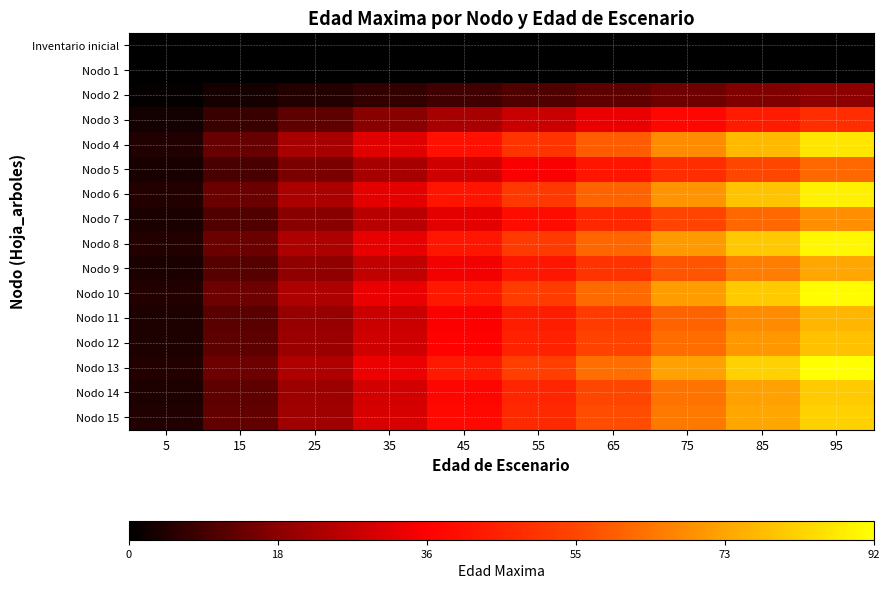

At 35, list the series in order from smallest to largest.

Inventario inicial, Nodo 1, Nodo 2, Nodo 3, Nodo 5, Nodo 7, Nodo 9, Nodo 11, Nodo 12, Nodo 14, Nodo 15, Nodo 4, Nodo 6, Nodo 8, Nodo 10, Nodo 13